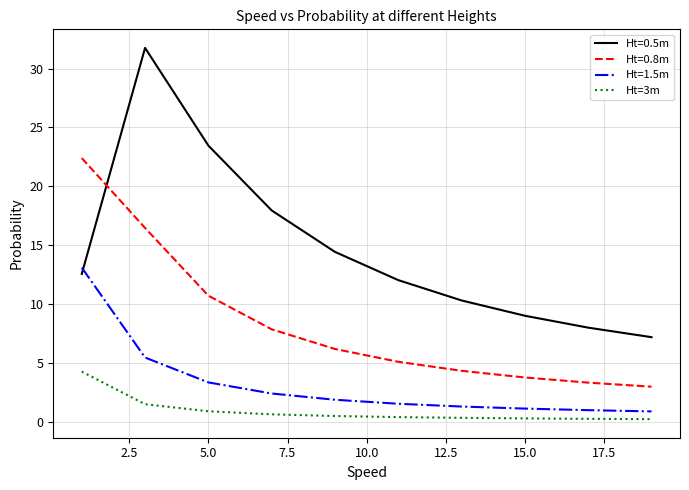

What is the greatest value displayed?

31.8